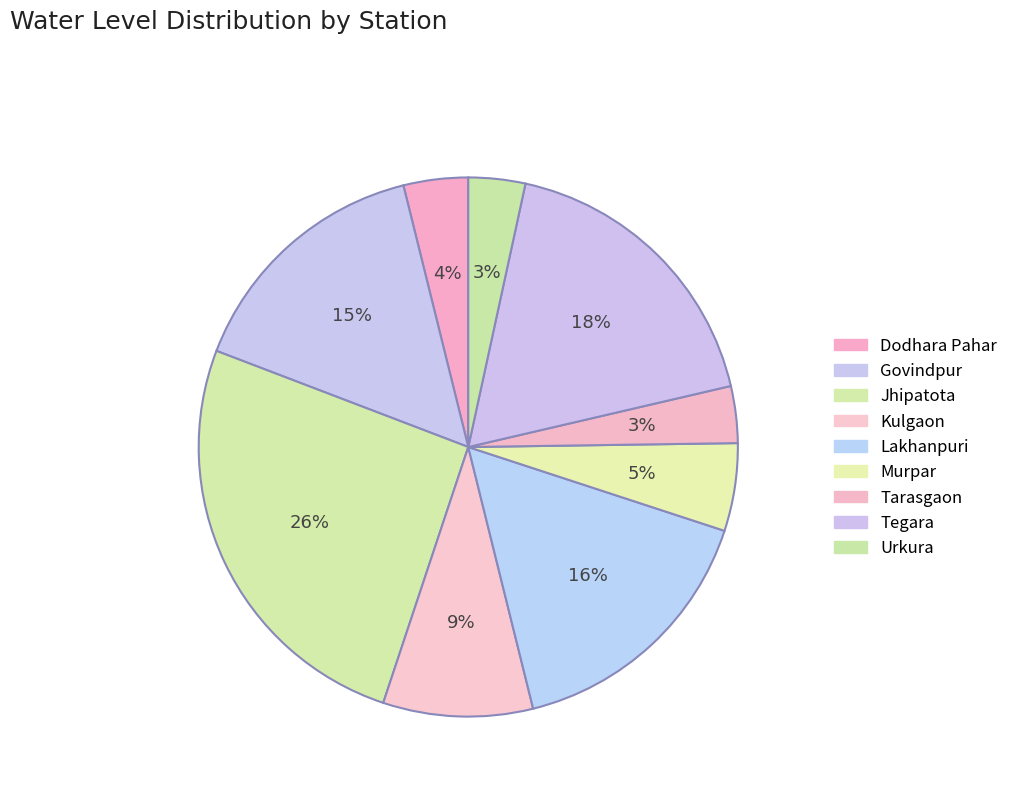

To the nearest percent, what is the difference between the Murpar and Dodhara Pahar slice percentages?

1%